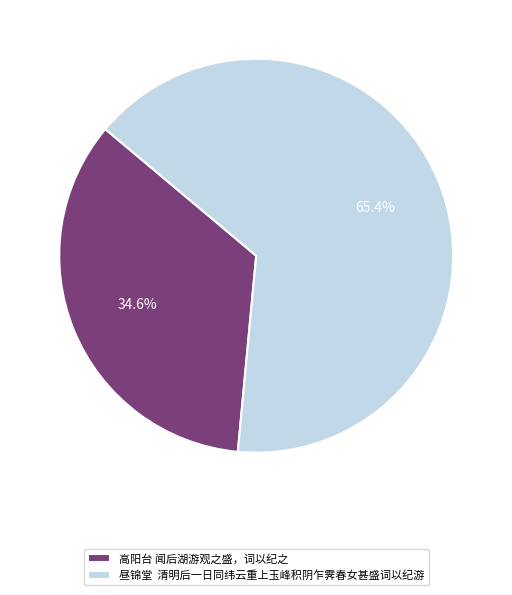

How many slices are in this pie chart?

2